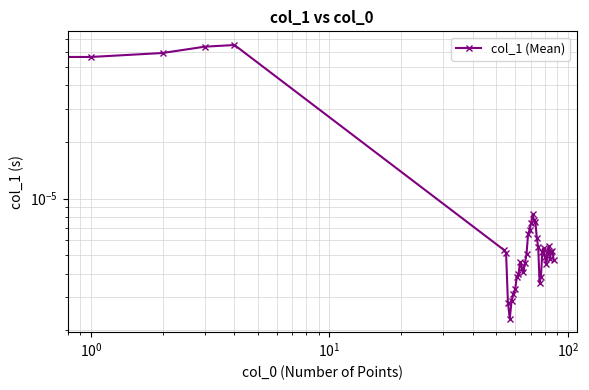

True or false: there are more than 0 points higher than both neighbors.

True